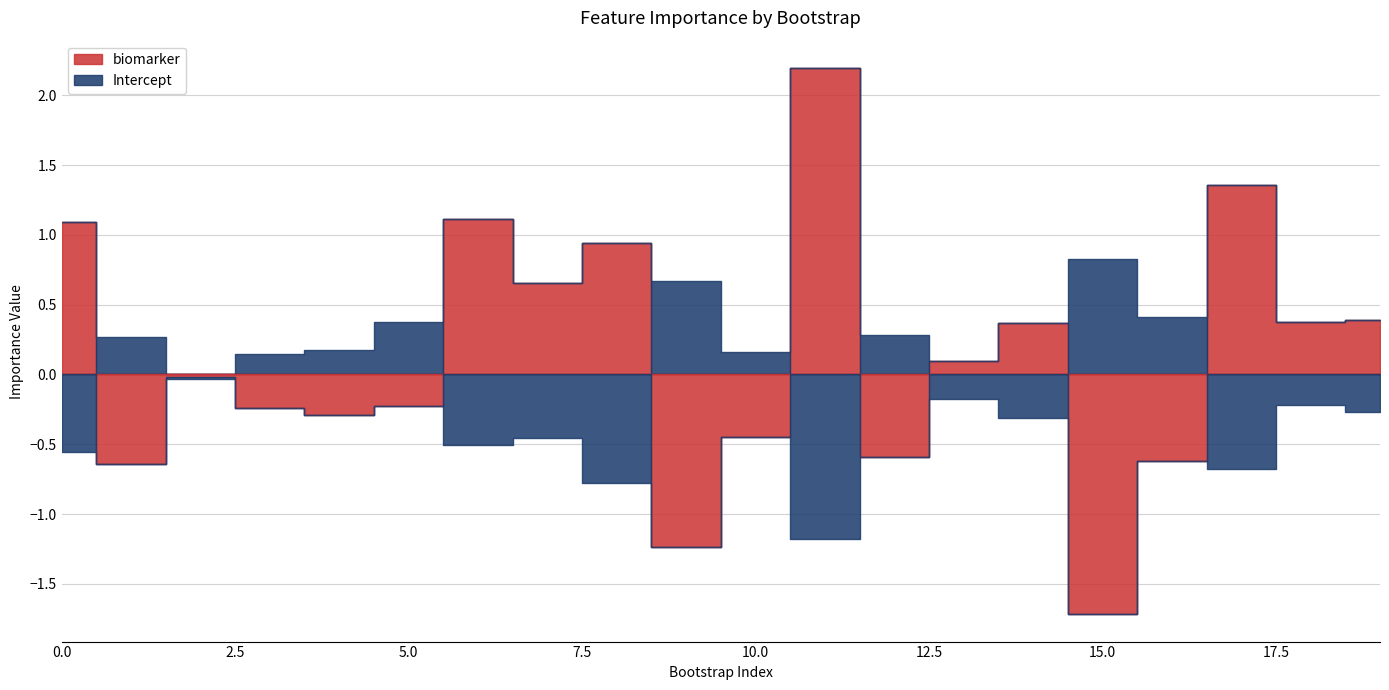

What is the highest value of the Intercept series?

0.8